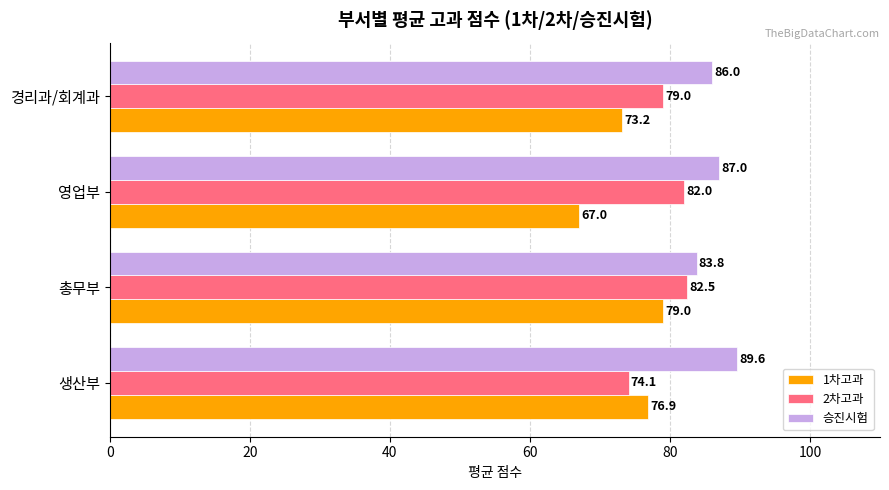

Which series has the largest total across all categories?

승진시험